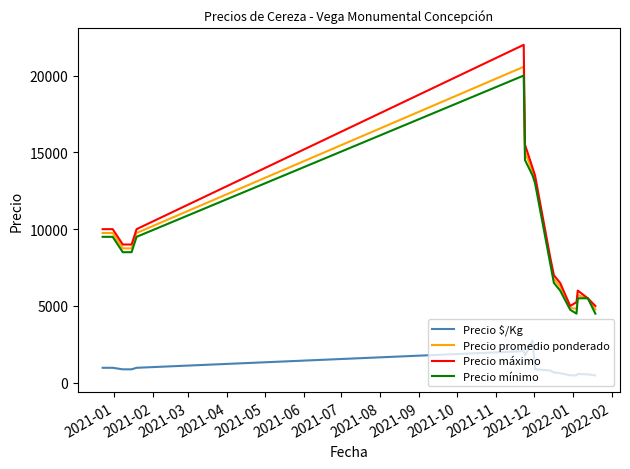

True or false: Precio $/Kg and Precio promedio ponderado intersect in this chart.

False